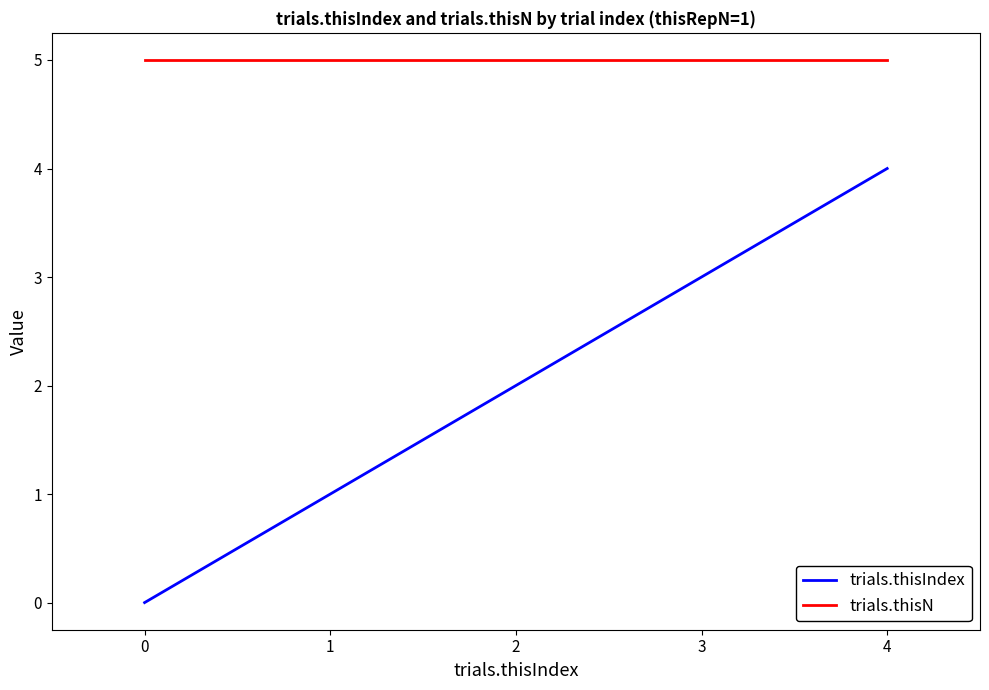

What are all the series names shown in the legend?

trials.thisIndex, trials.thisN